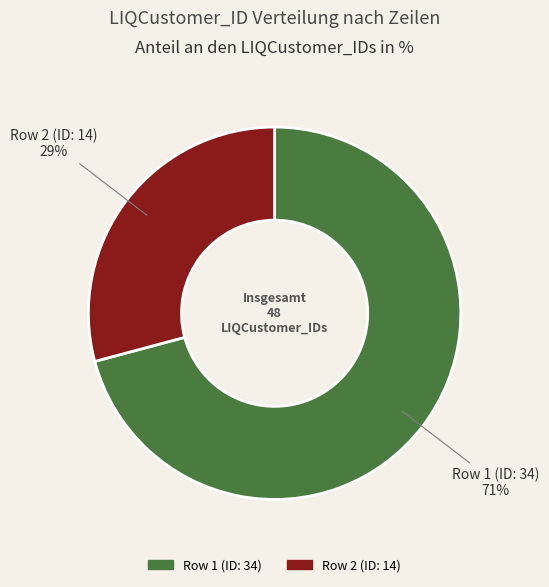

To the nearest percent, what is the difference between the largest and smallest slice percentages?

42%